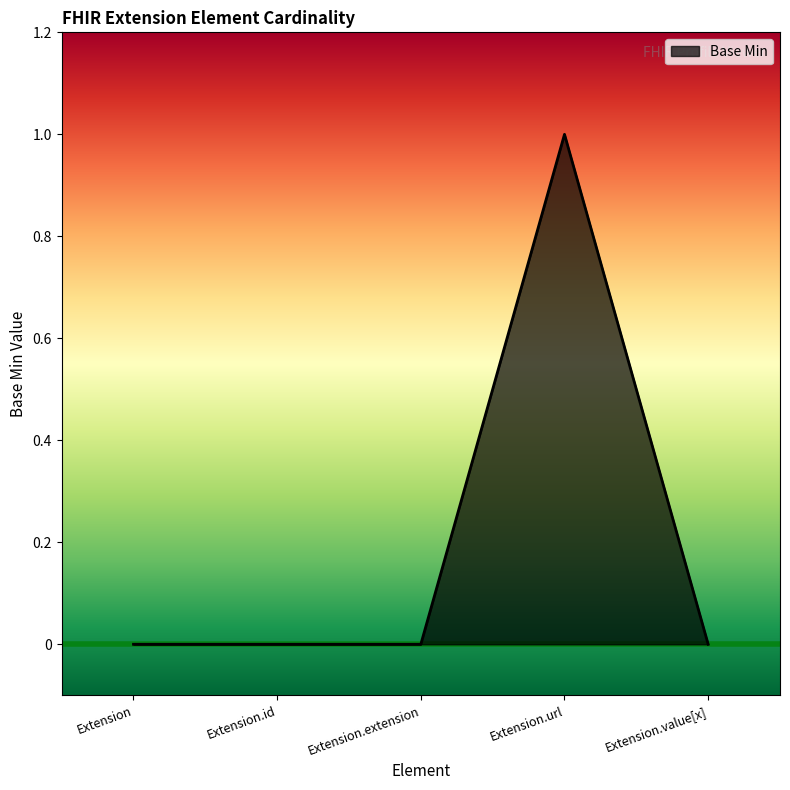

Between Extension.url and Extension, which is larger?

Extension.url